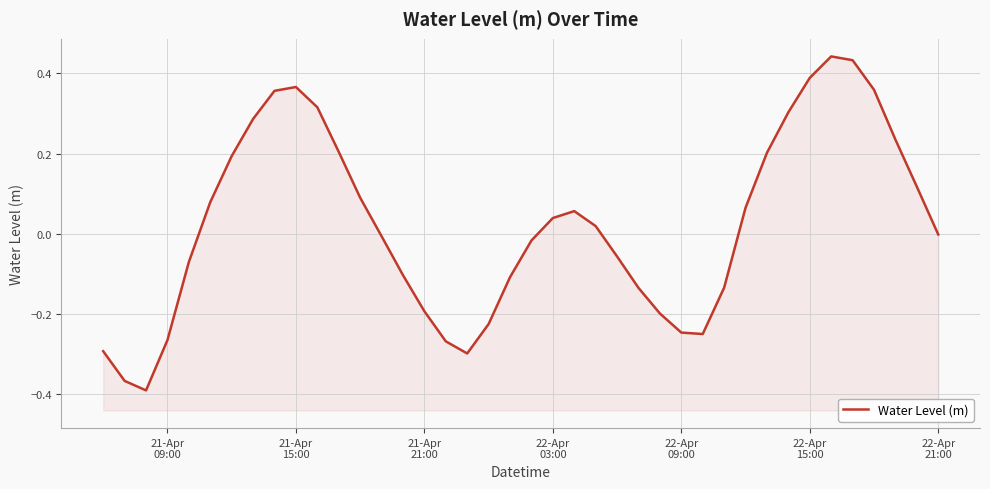

How many lines are shown in the chart?

1